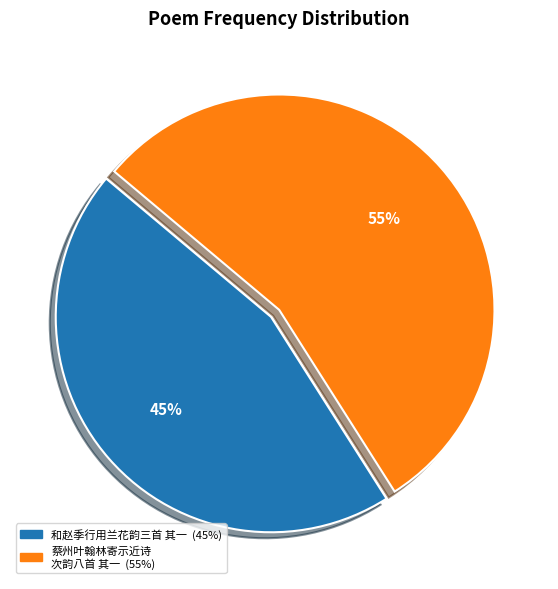

To the nearest percent, what is the difference between the largest and smallest slice percentages?

10%